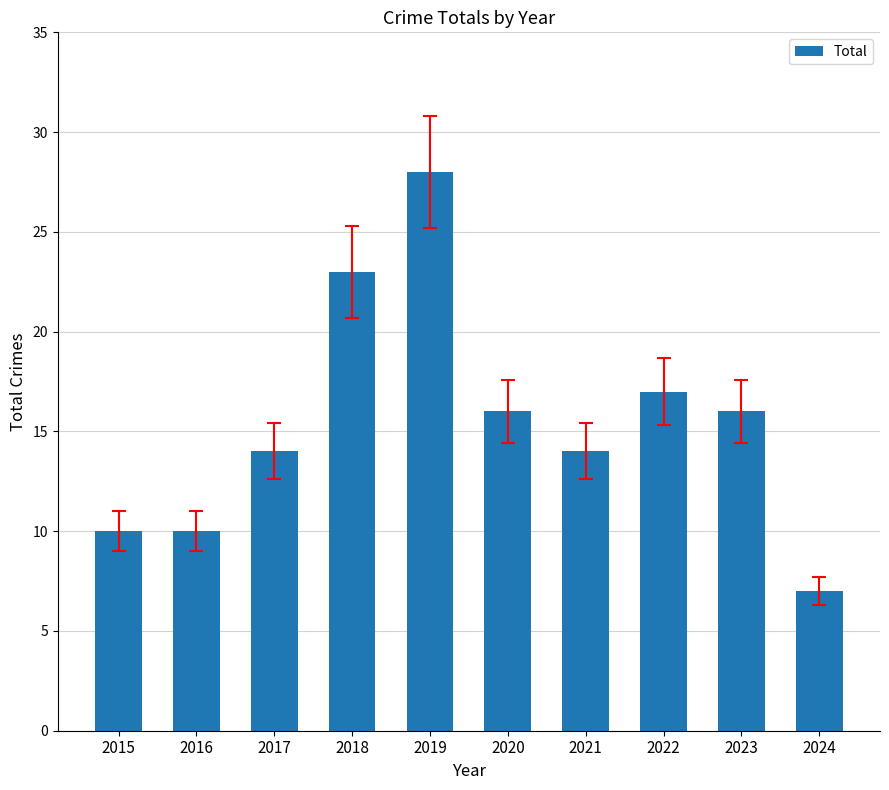

Is it true that the value at 2022 is 17?

True